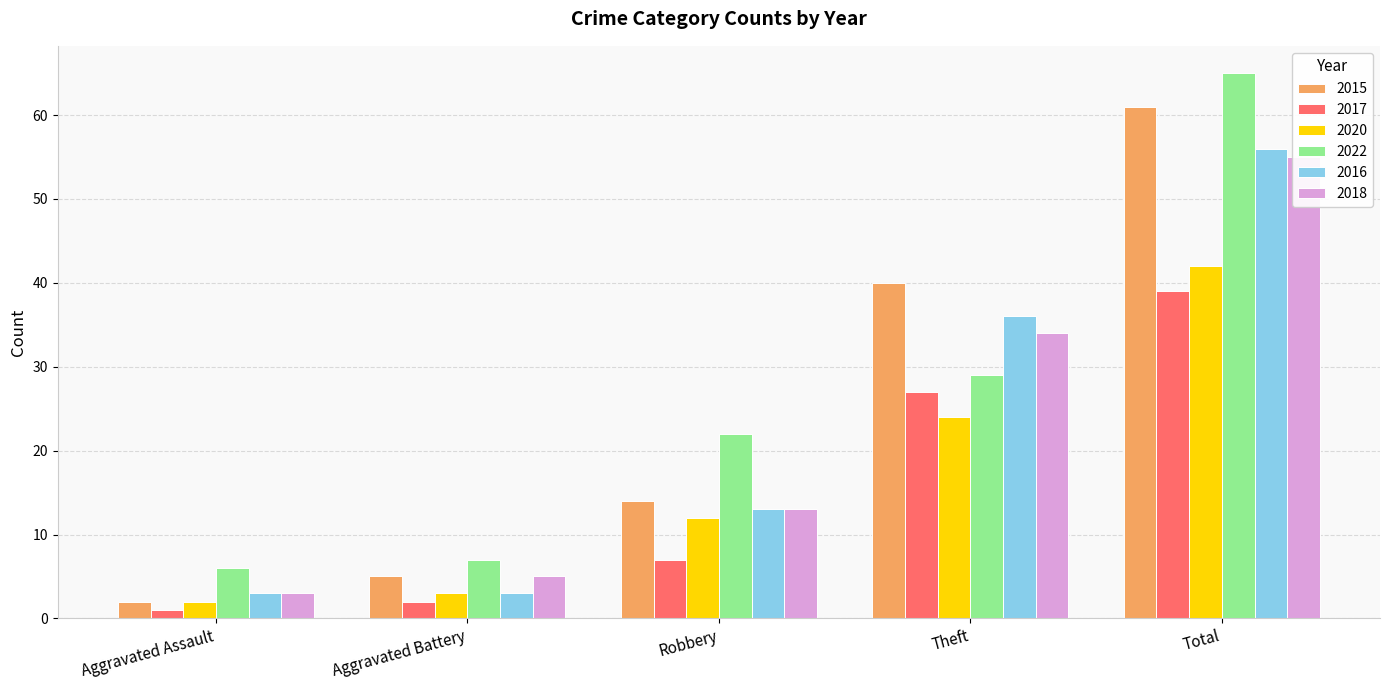

What are all the series names shown in the legend?

2015, 2017, 2020, 2022, 2016, 2018